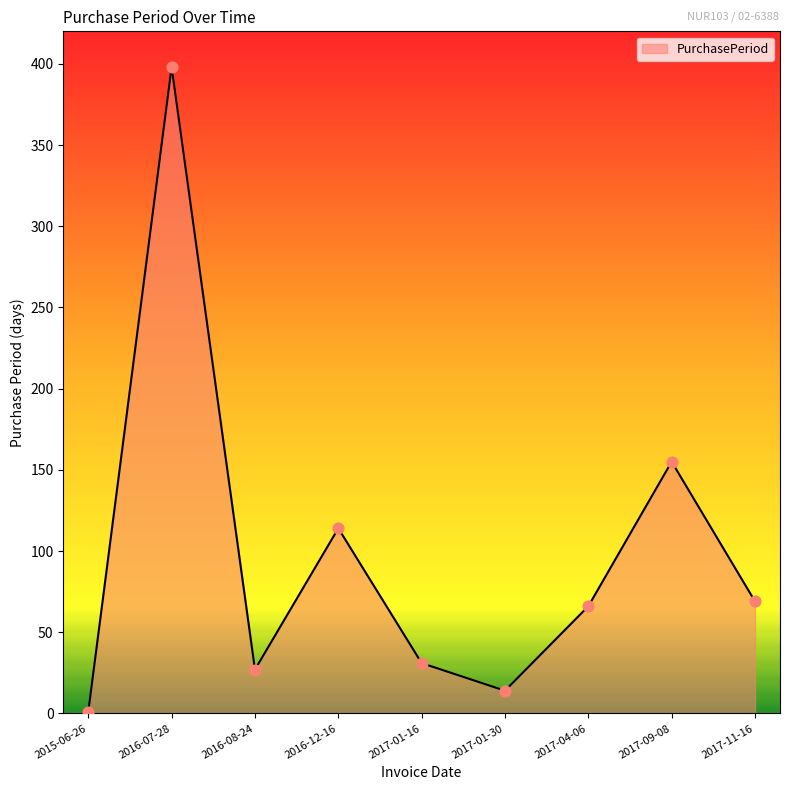

What is the ratio of the value at 2017-11-16 to the value at 2017-09-08?

0.4